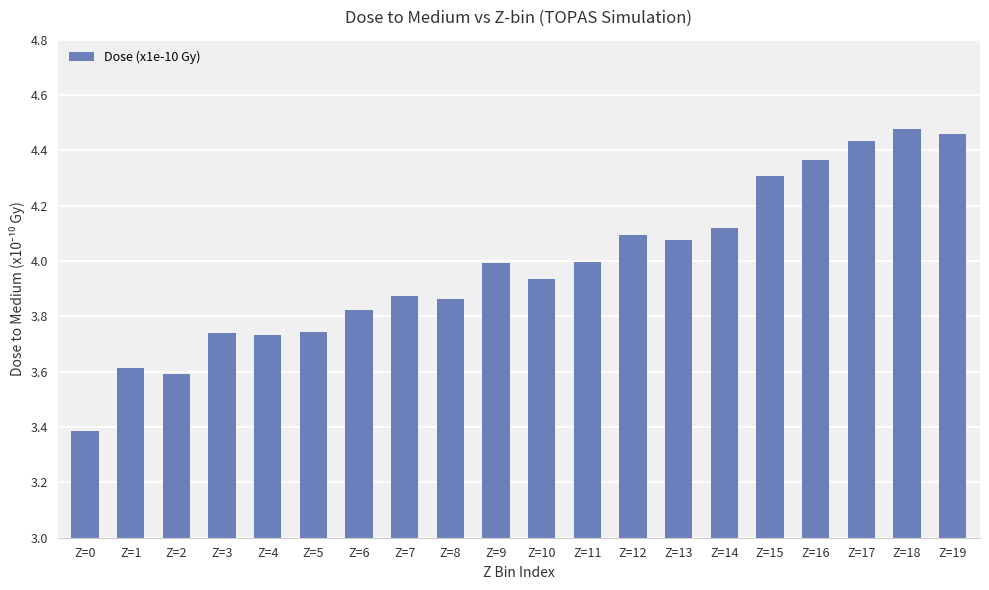

At which label is the value closest to 3?

Z=0